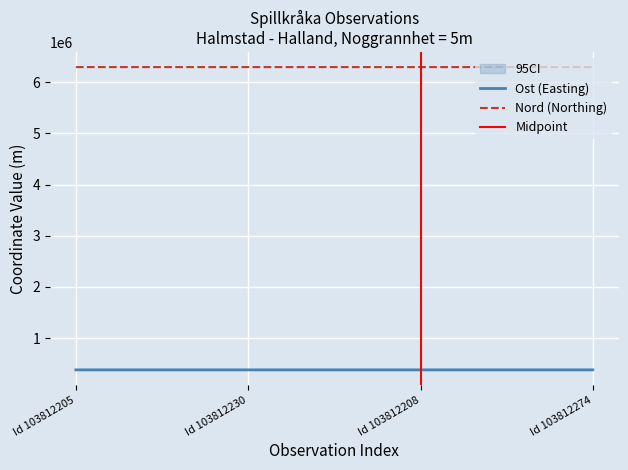

What is the average value of the Nord series?

6292593.0